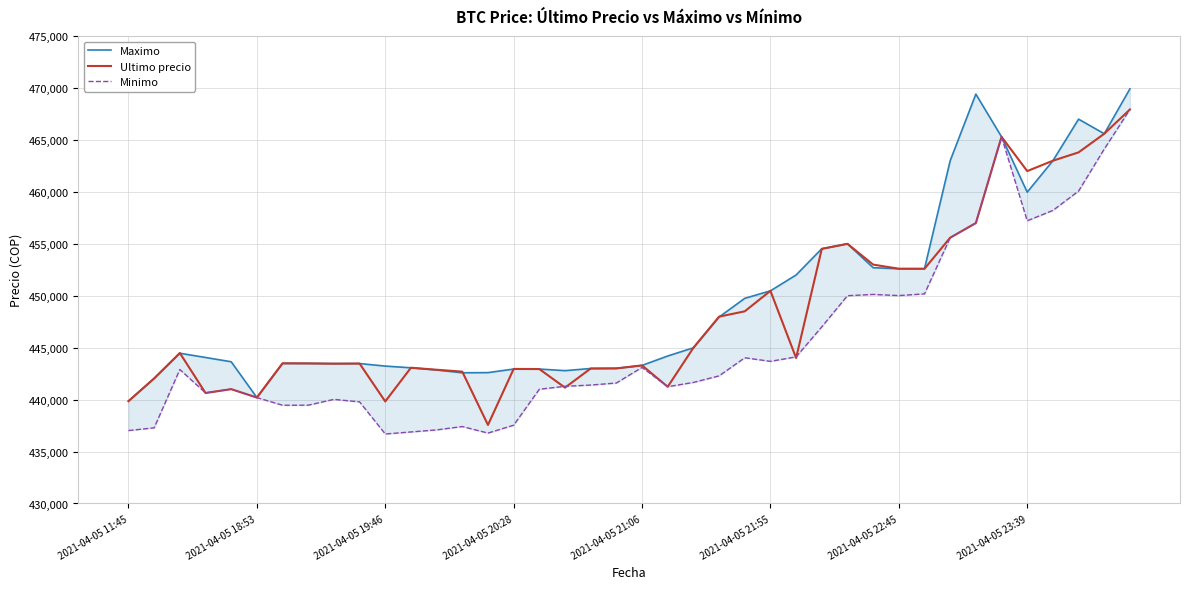

Is it true that Ultimo precio equals 701304 at 2021-04-05 22:45?

False